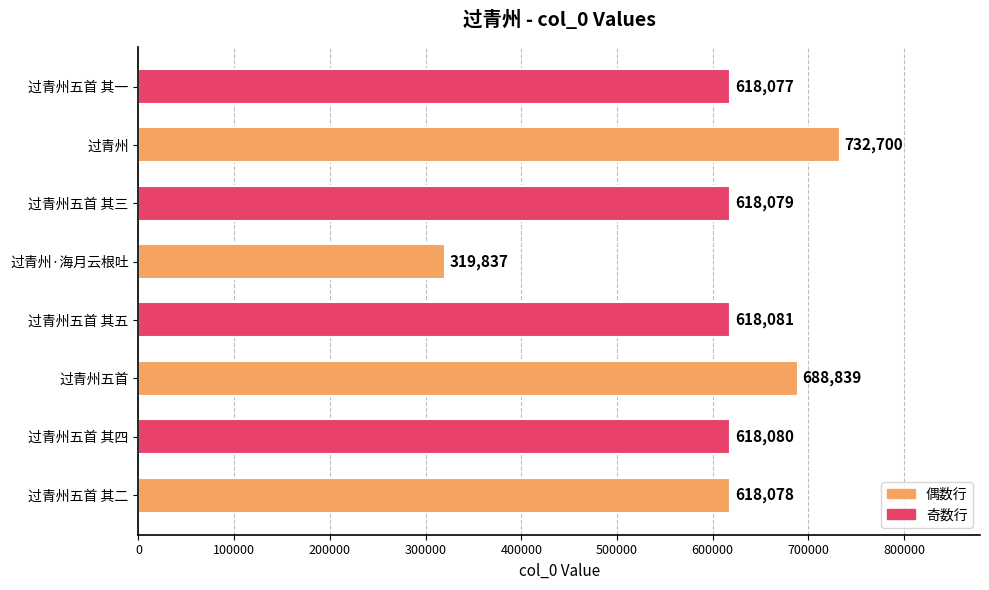

What is the ratio of the value at 过青州五首 to the value at 过青州?

0.9